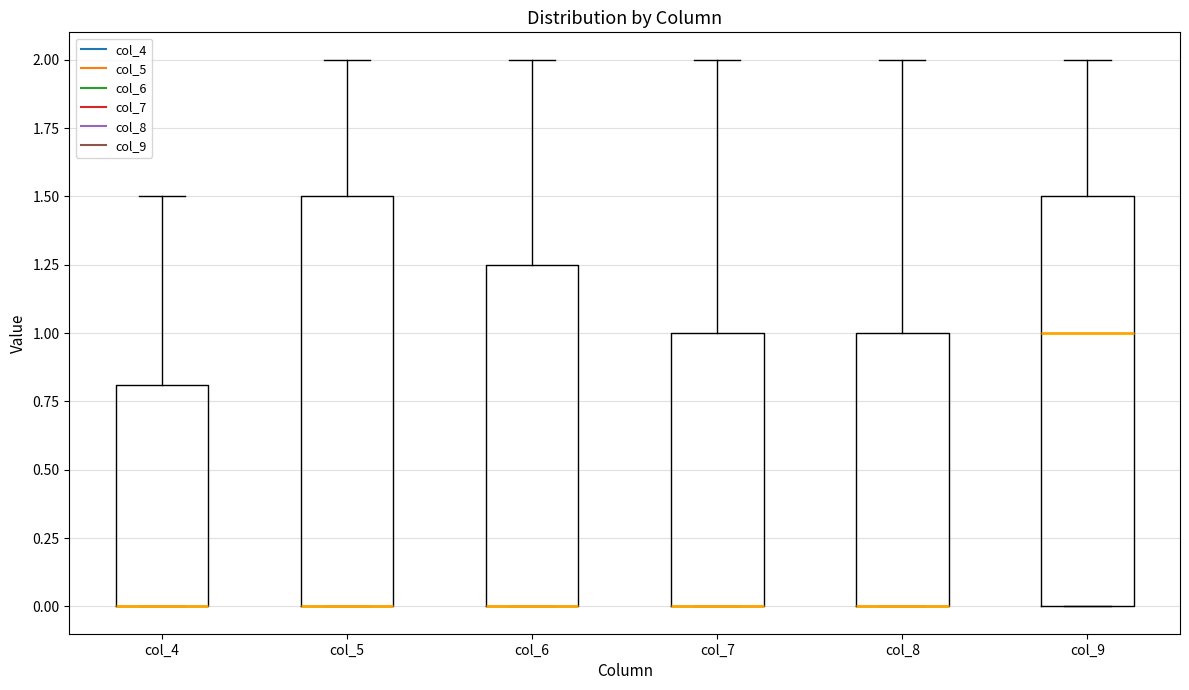

Reading left to right, transcribe this box plot: for each box, give where its median line is, the range the box spans, and where its two whiskers end, as read against the y-axis. The values are not printed on the chart, so give them approximately, as read against the axis.

col_4: median 0.00 (drawn on the box's lower edge), box 0.00 to 0.80, whiskers 0.00 to 1.50
col_5: median 0.00 (drawn on the box's lower edge), box 0.00 to 1.50, whiskers 0.00 to 2.00
col_6: median 0.00 (drawn on the box's lower edge), box 0.00 to 1.25, whiskers 0.00 to 2.00
col_7: median 0.00 (drawn on the box's lower edge), box 0.00 to 1.00, whiskers 0.00 to 2.00
col_8: median 0.00 (drawn on the box's lower edge), box 0.00 to 1.00, whiskers 0.00 to 2.00
col_9: median 1.00, box 0.00 to 1.50, whiskers 0.00 to 2.00